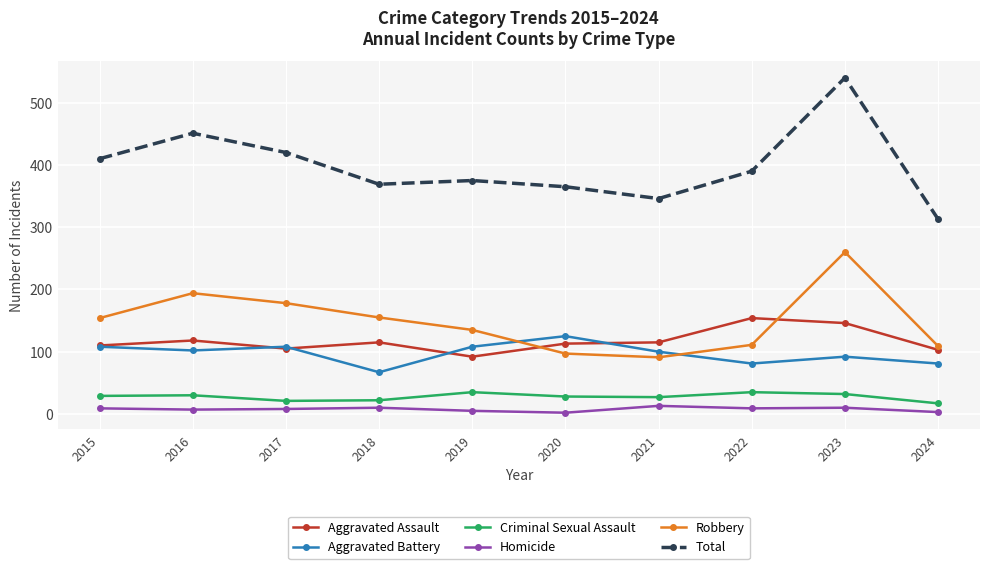

What is the minimum value for Aggravated Battery?

67